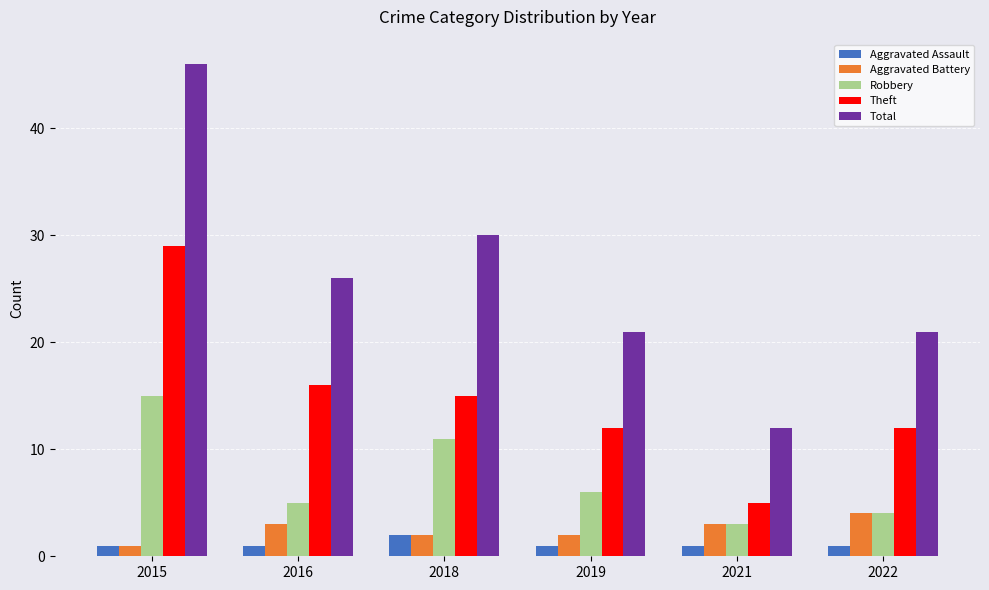

What is the approximate value of Aggravated Assault at 2016?

1